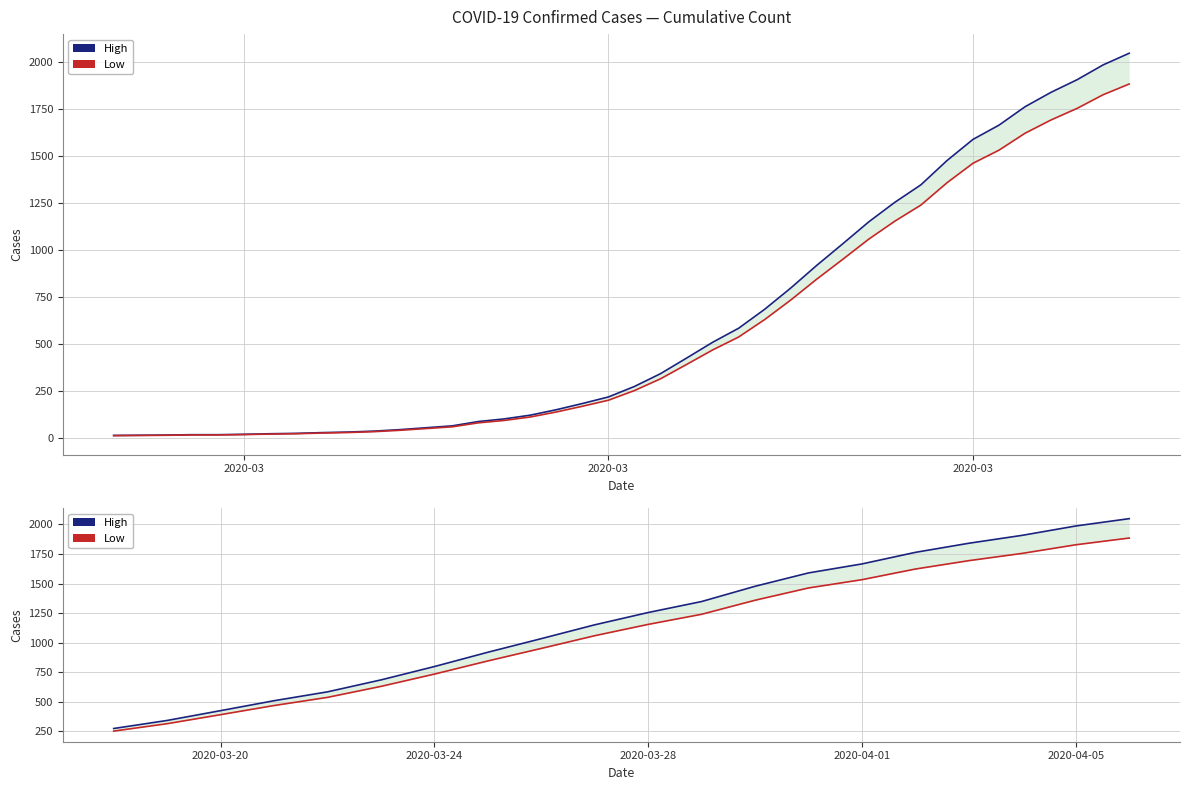

The Low series shows 3003.8 at 19. True or false?

False